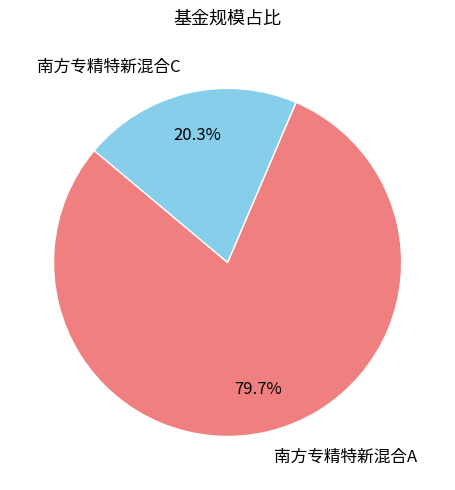

Between 南方专精特新混合A and 南方专精特新混合C, which is larger?

南方专精特新混合A